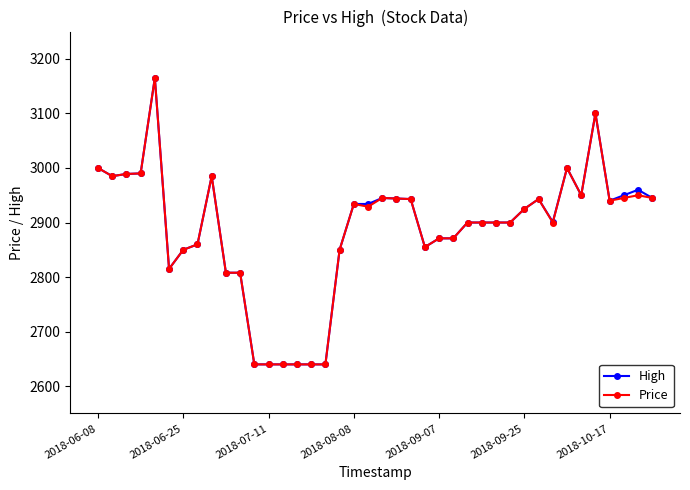

Is this an area chart (filled region under the line)?

No